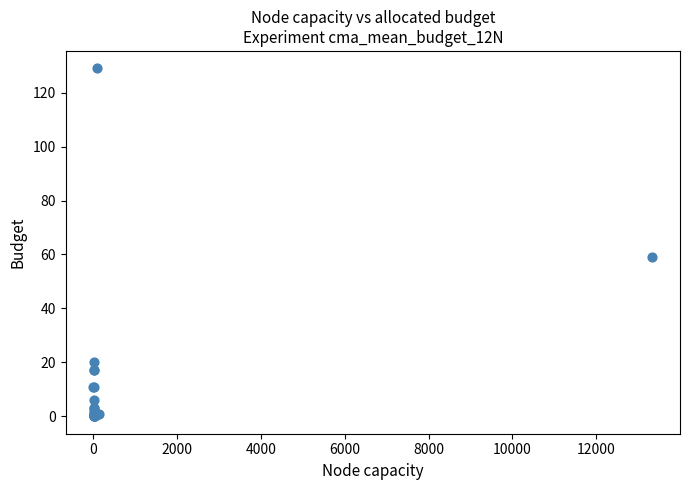

What Y value in the scatter plot is closest to 64?

59